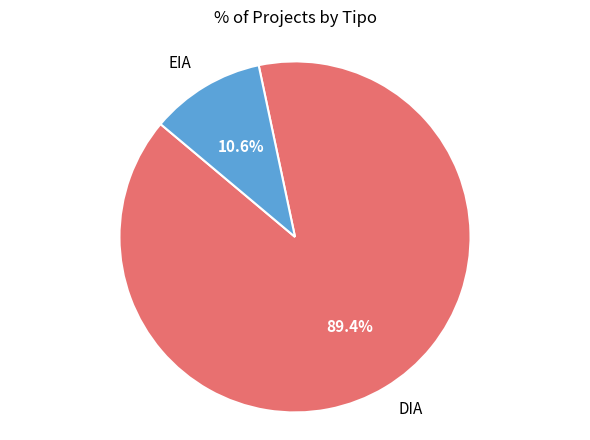

Does any single category account for the majority?

Yes